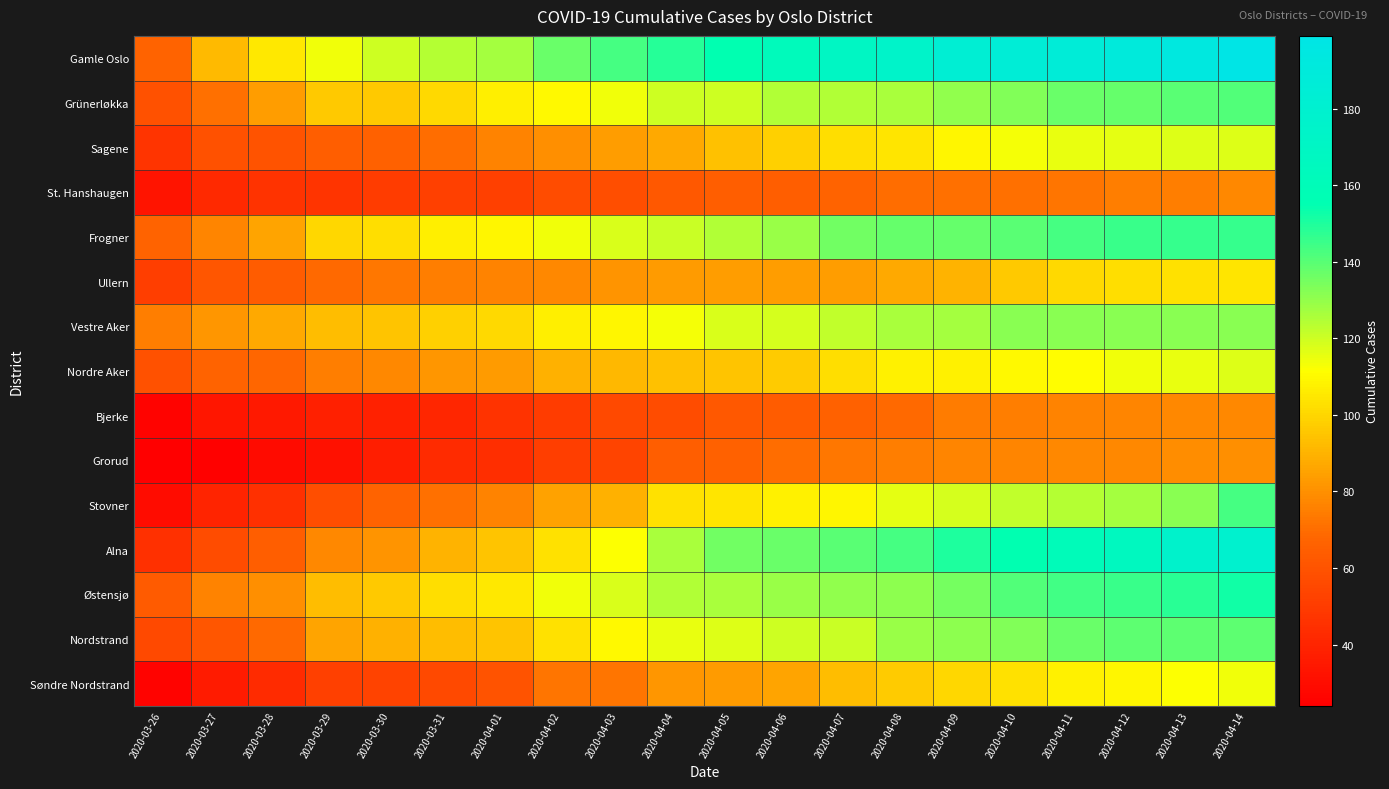

At 2020-04-01, list the series in order from smallest to largest.

Grorud, Bjerke, St. Hanshaugen, Søndre Nordstrand, Sagene, Ullern, Stovner, Nordre Aker, Alna, Nordstrand, Vestre Aker, Østensjø, Grünerløkka, Frogner, Gamle Oslo